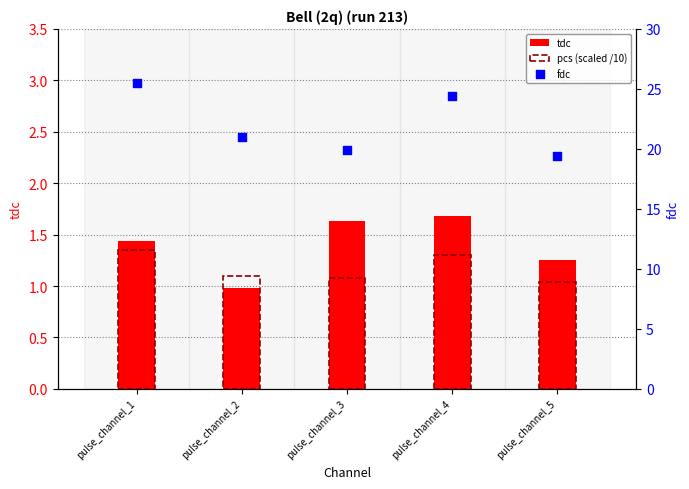

At how many categories does at least one series exceed 20?

3